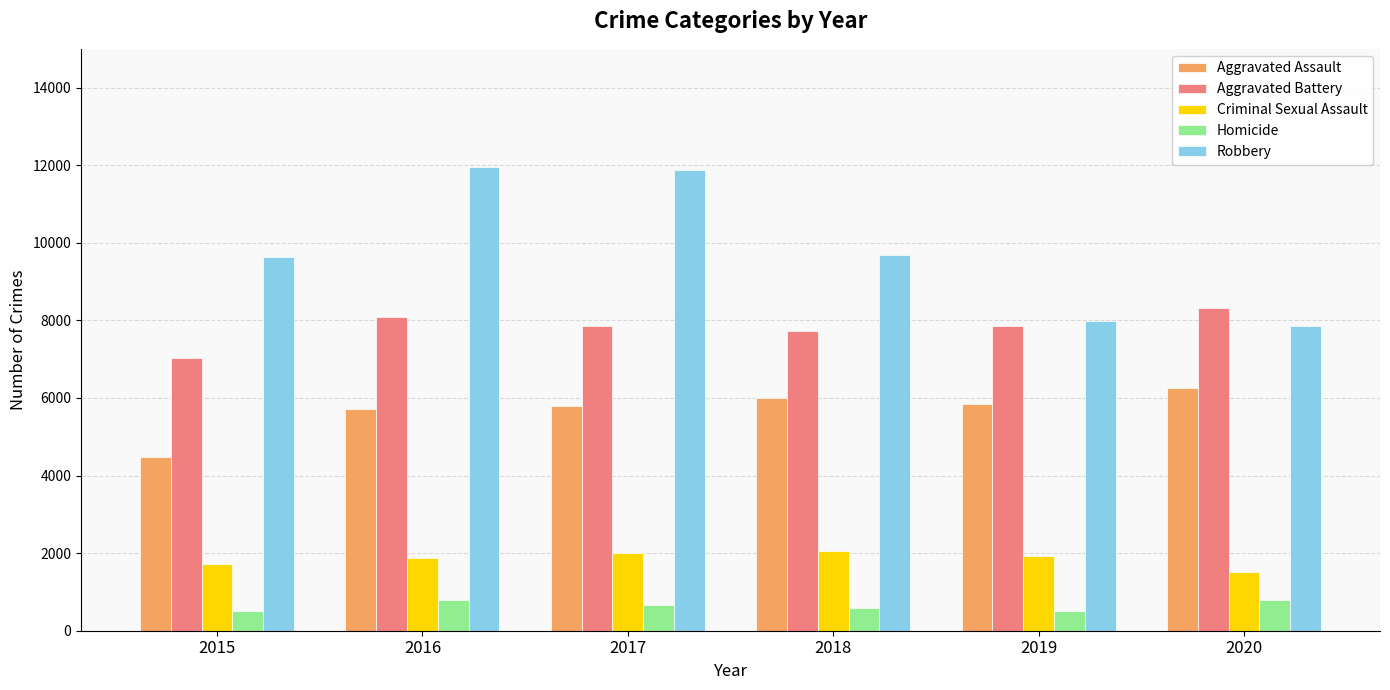

True or false: Robbery has a value of 11881 at 2017.

True